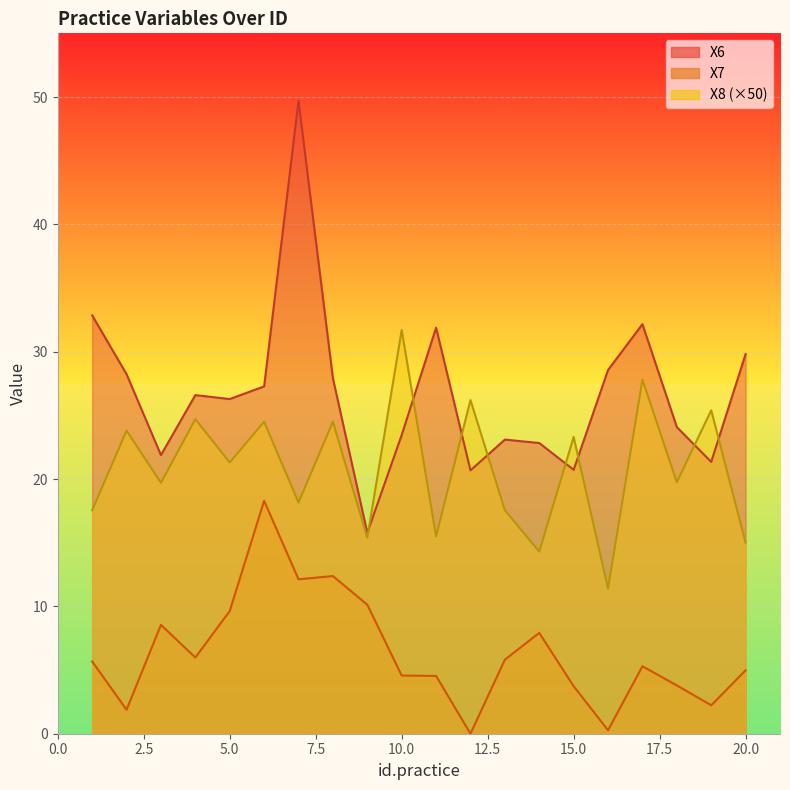

Where is the first local minimum for X7?

2